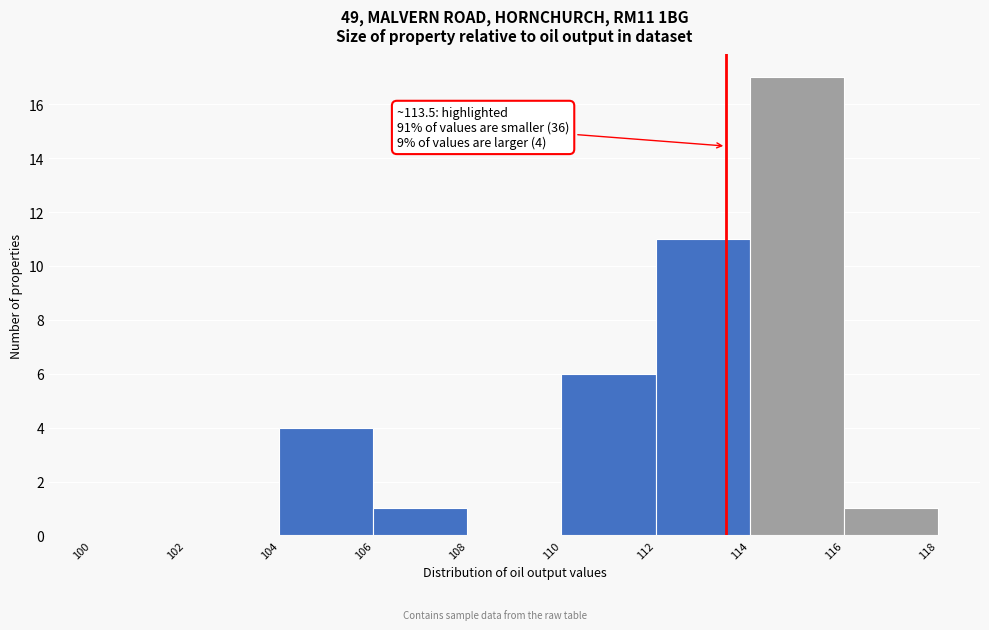

Over which range of the x-axis is the bar tallest?

114 to 116